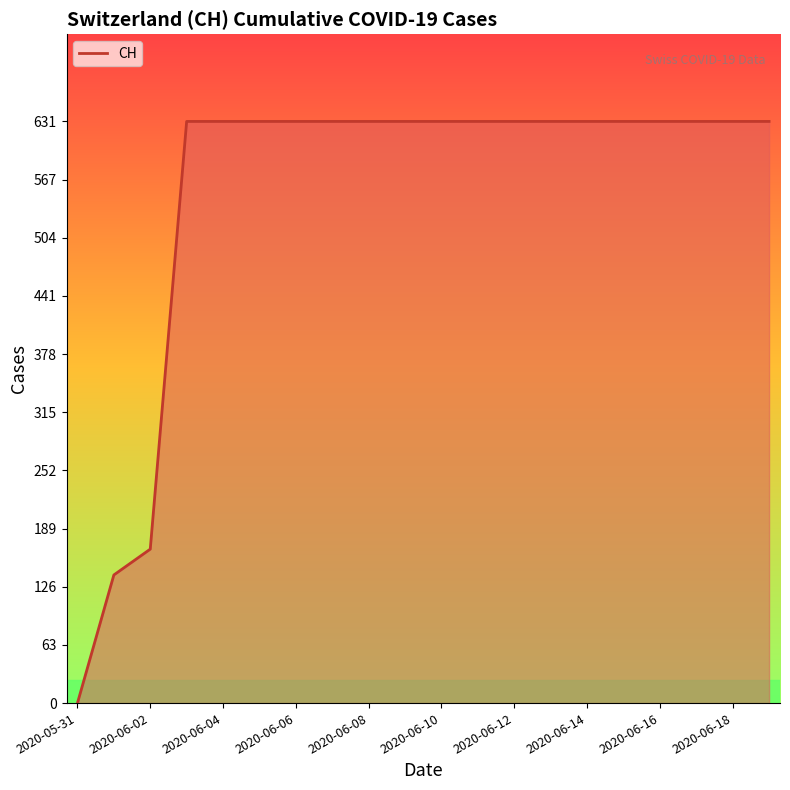

What is the difference between the maximum and minimum values?

631